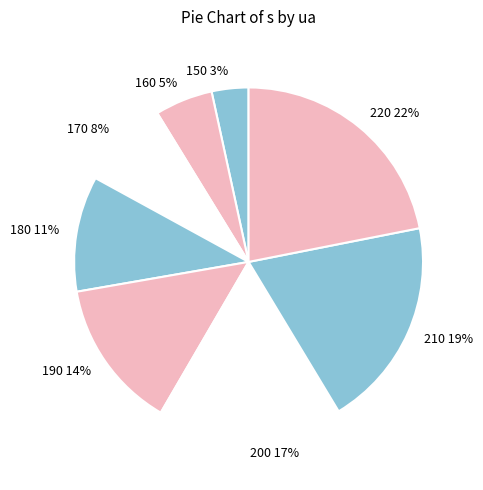

What is the smallest slice in the pie chart?

150